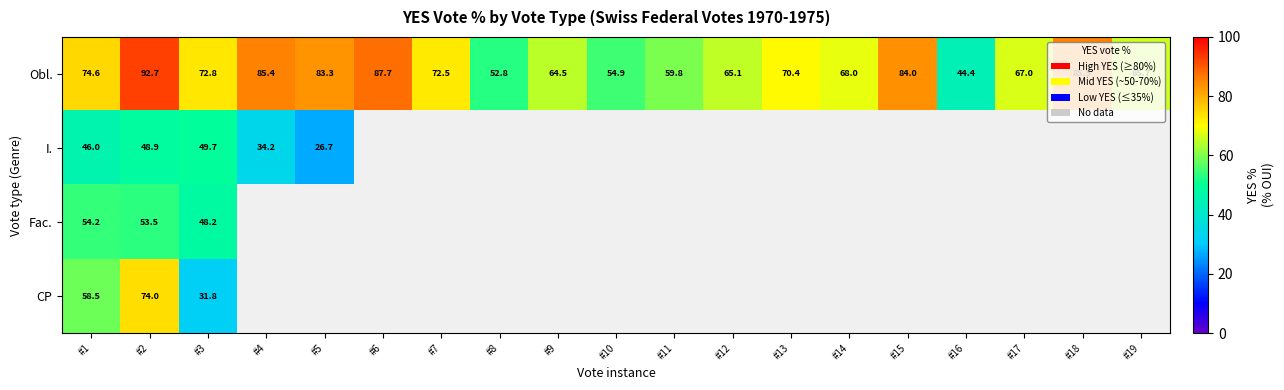

Which category has the lowest value across all series?

#5